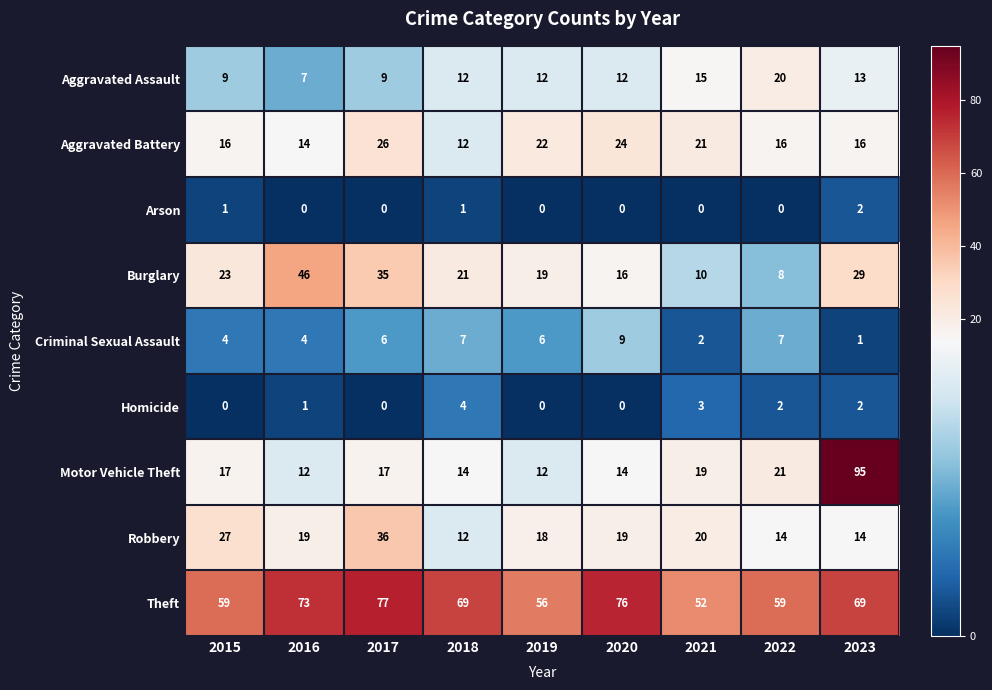

What is the difference between the highest and lowest values at 2019?

56